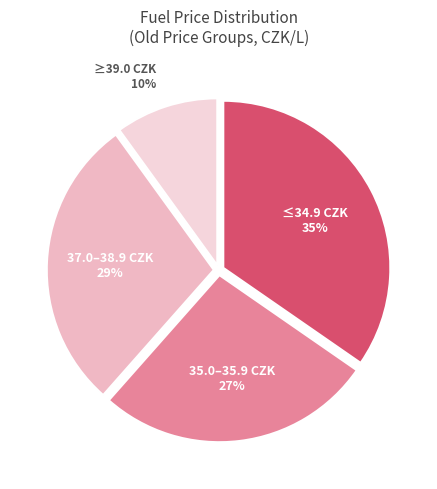

Count the number of slices in the pie.

4